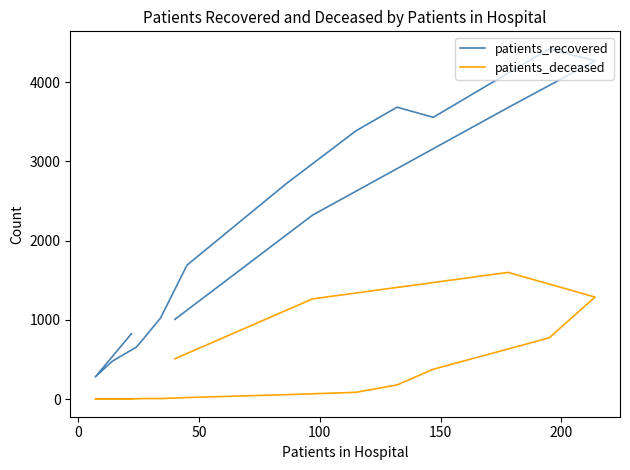

True or false: patients_deceased and patients_recovered intersect in this chart.

False